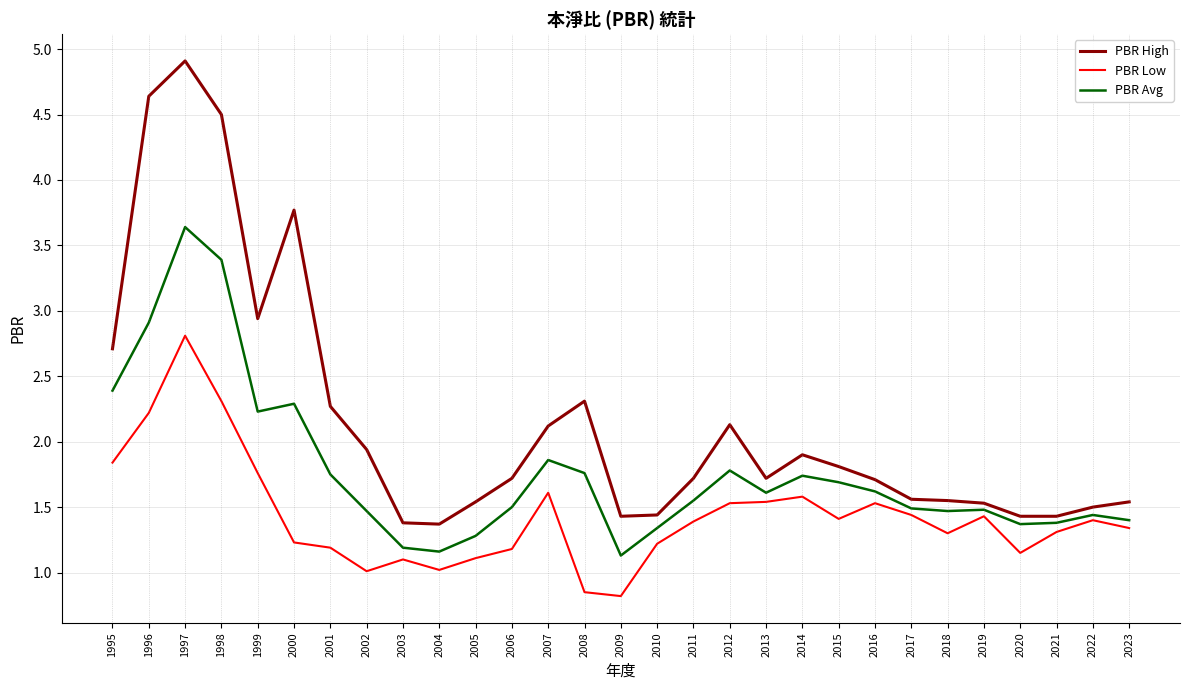

At which category does the chart reach its peak across all series?

1997